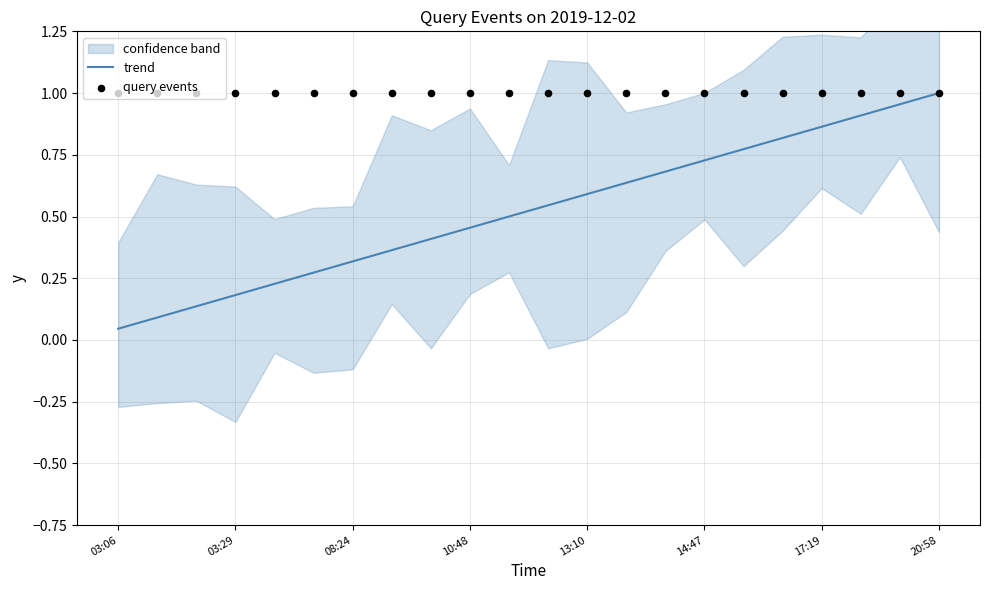

What is the total value across all series at 14?

1.7